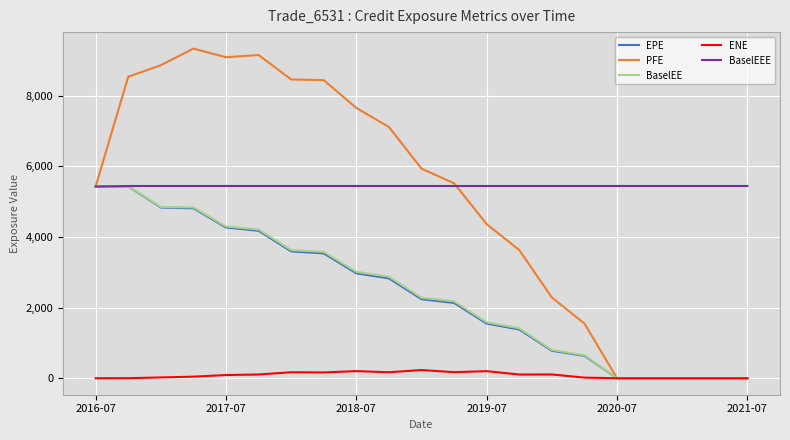

Count the number of categories in the chart.

21